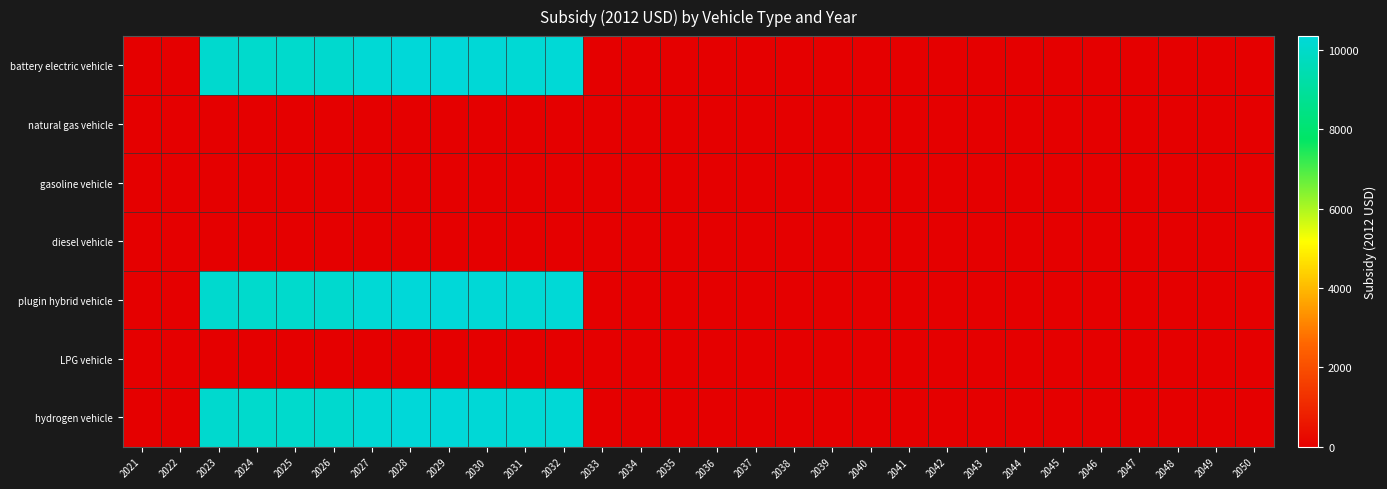

Rank the series at 2028 from highest to lowest value.

battery electric vehicle, plugin hybrid vehicle, hydrogen vehicle, natural gas vehicle, gasoline vehicle, diesel vehicle, LPG vehicle